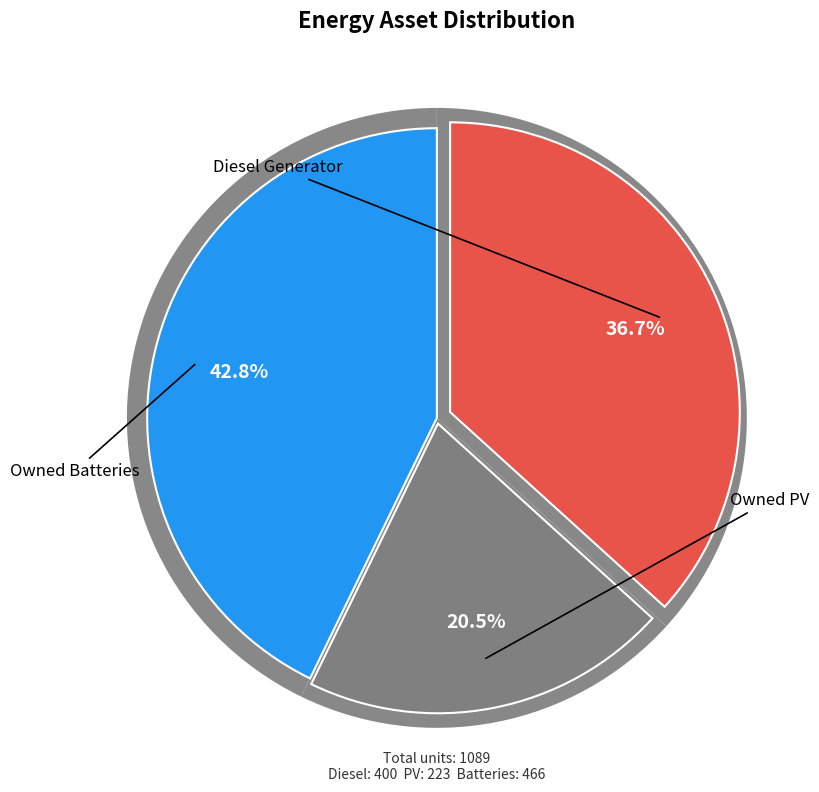

To the nearest percent, what is the difference between the largest and smallest slice percentages?

22%